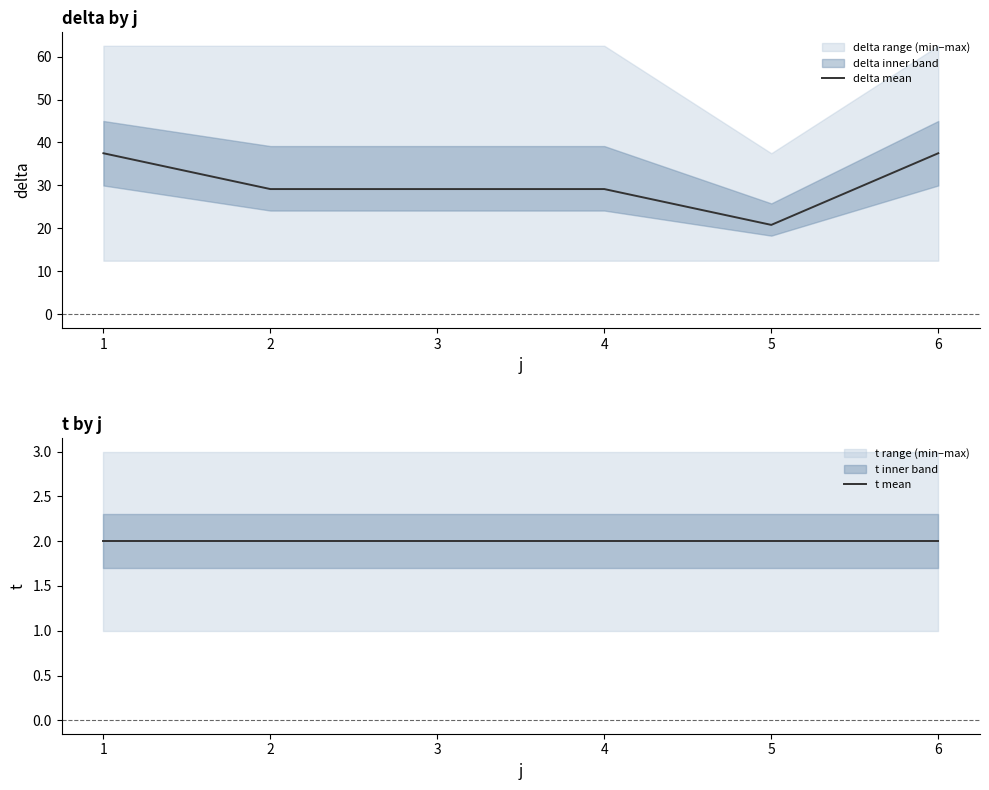

The delta mean series shows 6.8 at 2. True or false?

False